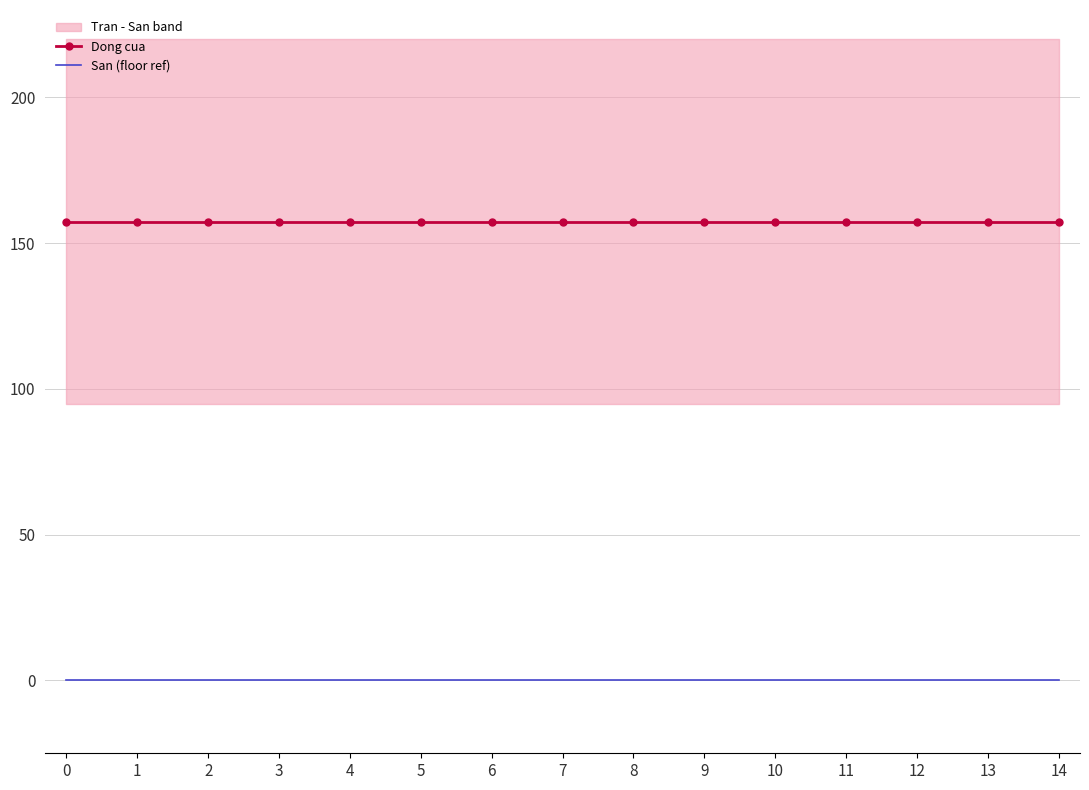

Between 3 and 6, which series saw the biggest shift?

Dong cua